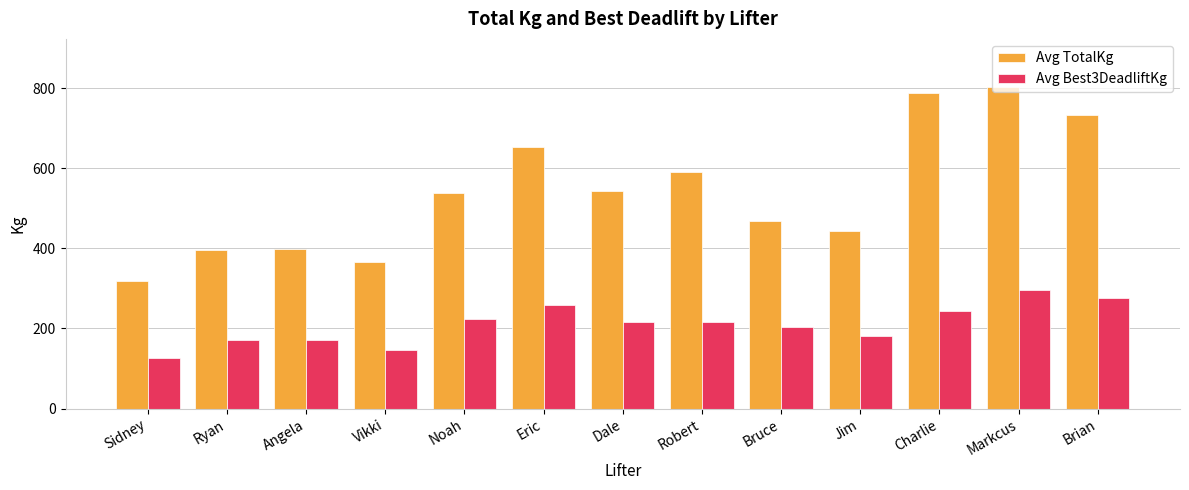

At which label does Avg Best3DeadliftKg reach its minimum?

Sidney